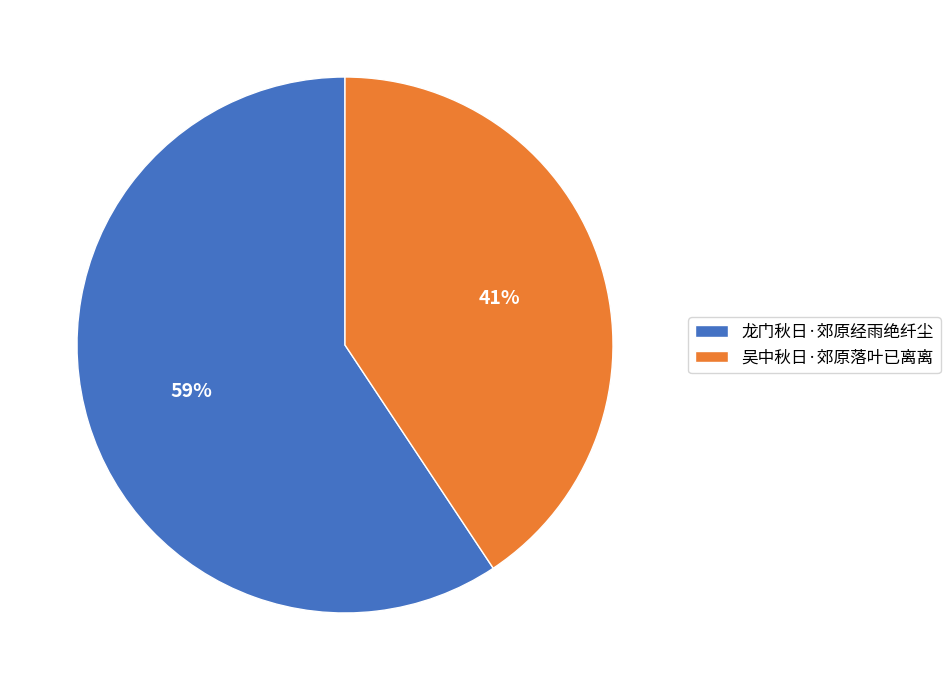

To the nearest percent, what is the combined percentage of 吴中秋日·郊原落叶已离离 and 龙门秋日·郊原经雨绝纤尘?

100%